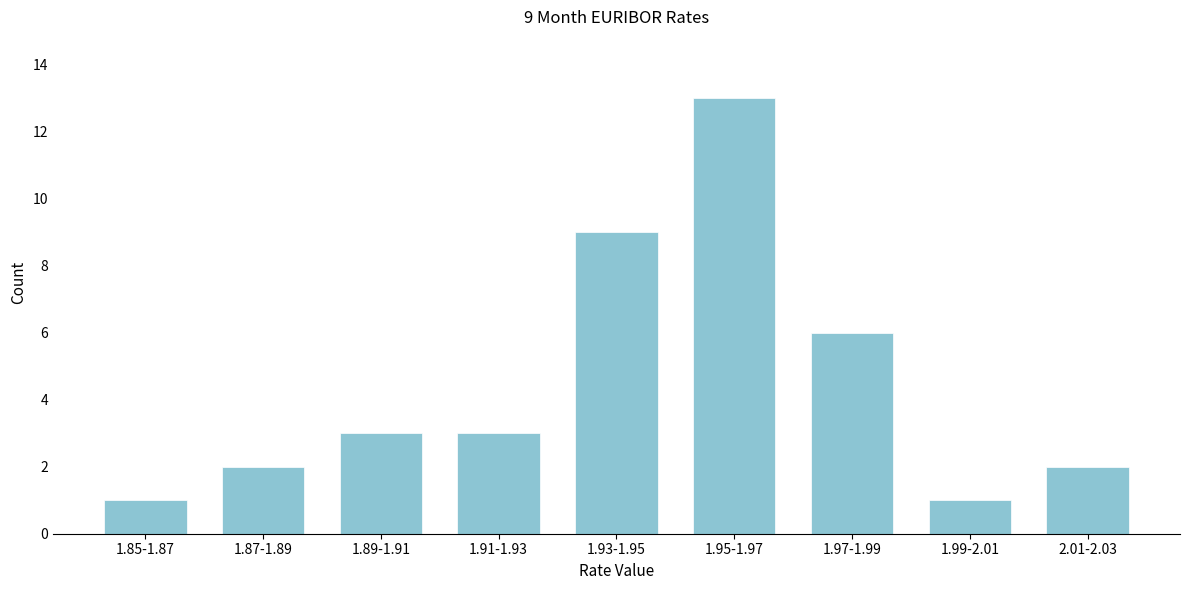

Reading left to right, what are all the values shown in this chart?

1	2	3	3	9	13	6	1	2